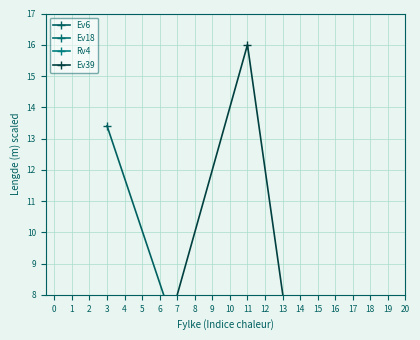

List the labels in order of Ev39 value, smallest first.

0, 3, 2, 1